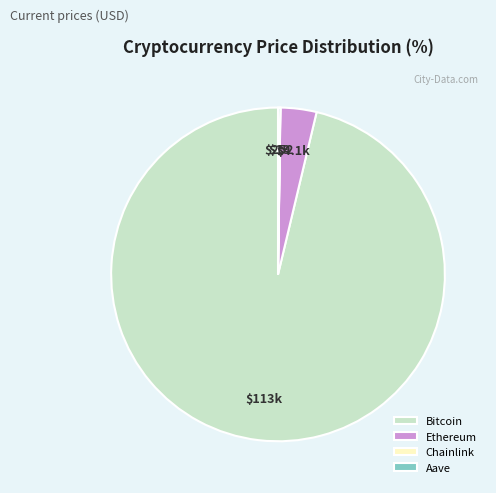

Which category has the biggest portion of the pie?

Bitcoin